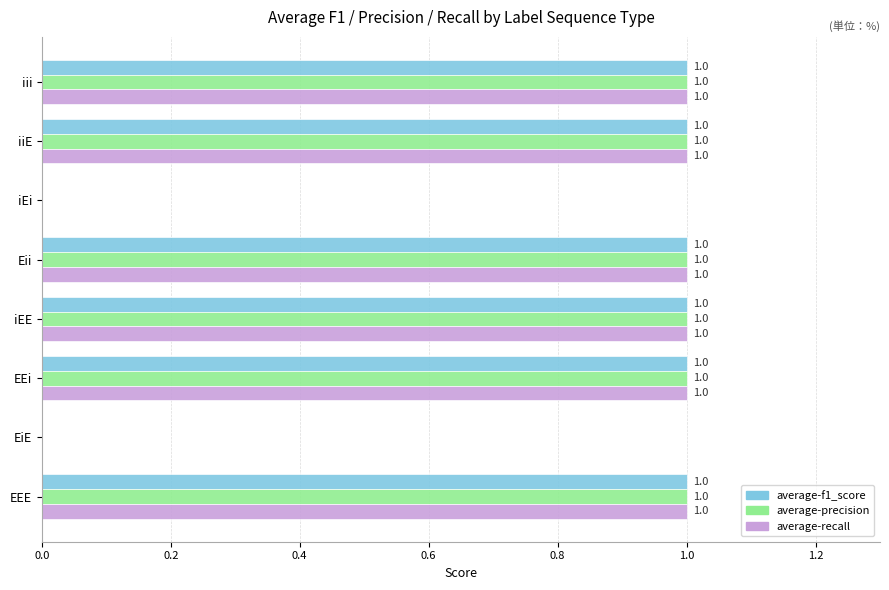

How many values in average-precision are above zero?

6